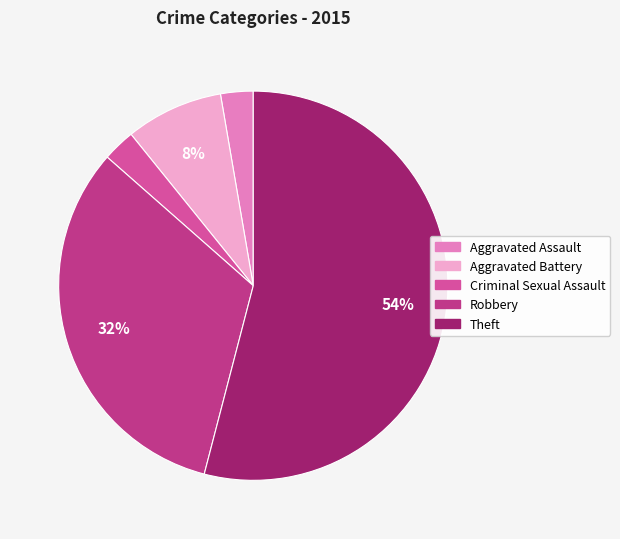

The Robbery slice represents 32% of the pie. True or false?

True